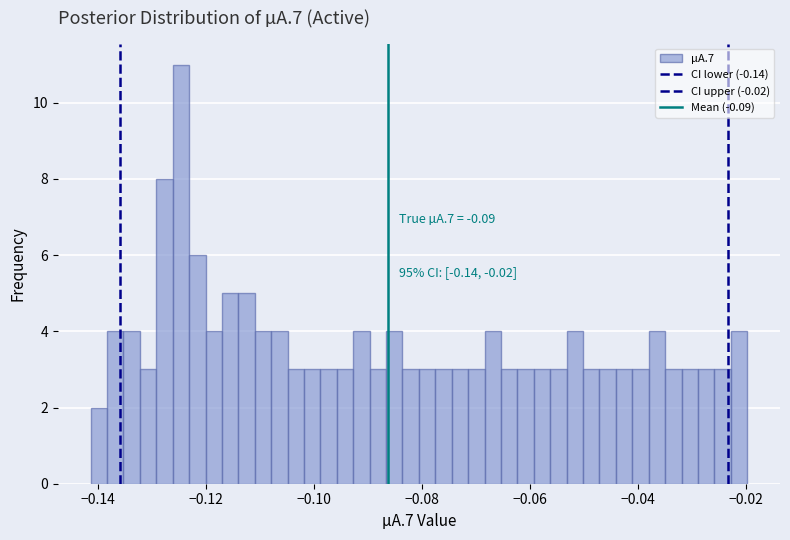

Around what value on the x-axis is the tallest bar? Give the approximate position of its centre, as read against the axis.

-0.124